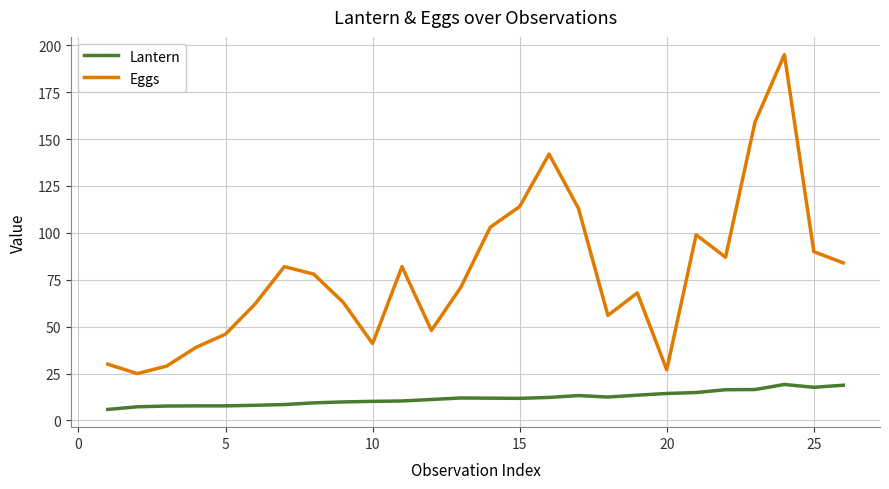

True or false: Lantern and Eggs cross at least once.

False